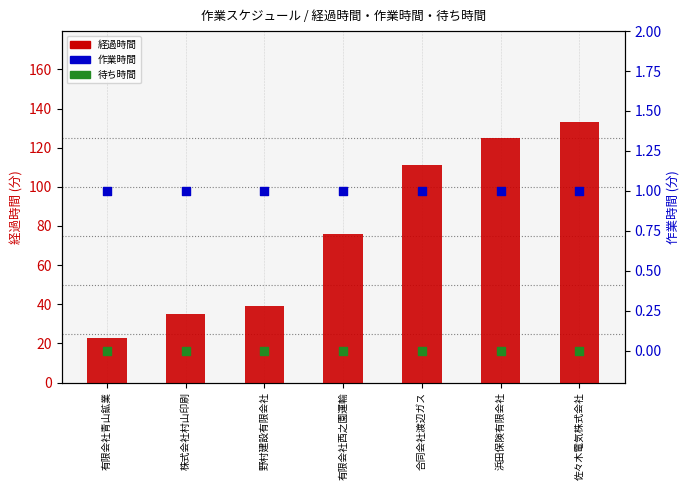

Which series contains the highest Y value?

経過時間